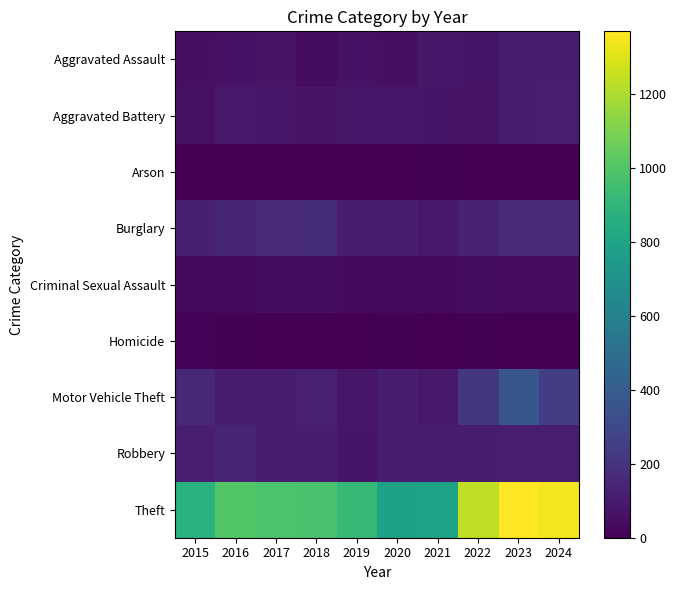

Which series has the largest total across all categories?

Theft